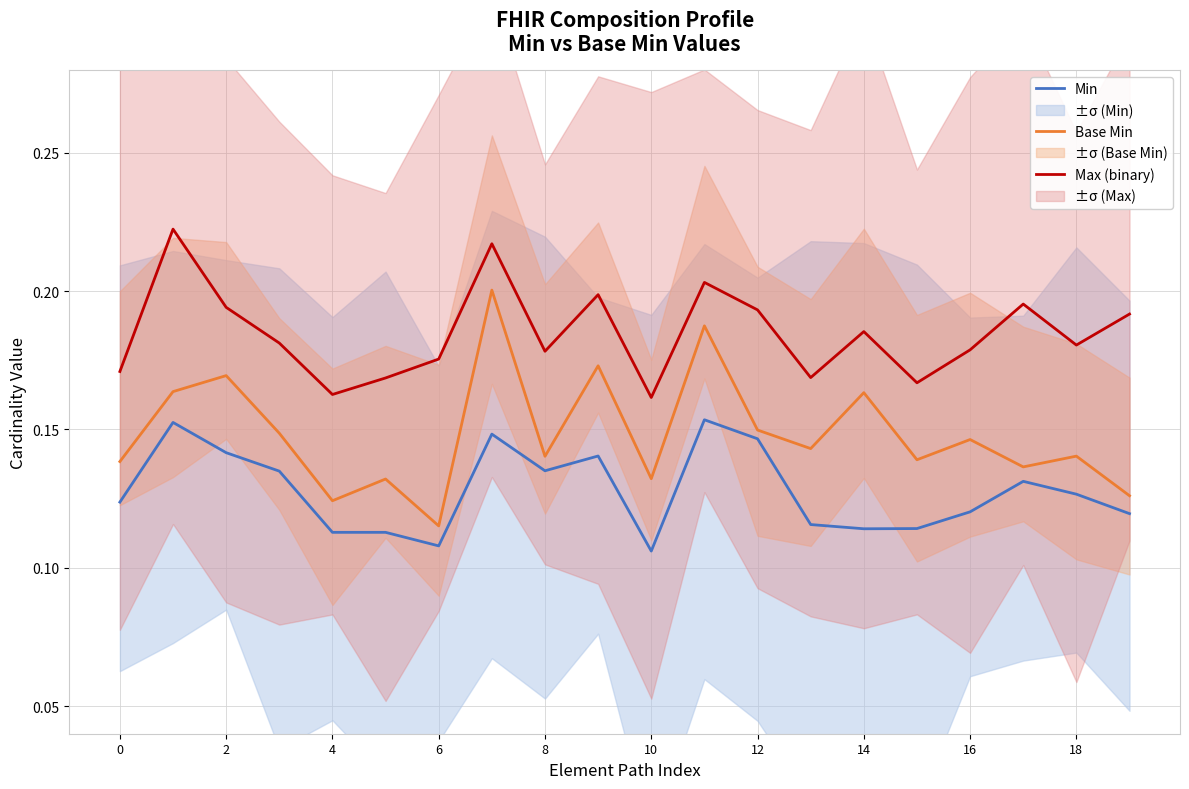

True or false: Max (binary) and Min cross at least once.

False